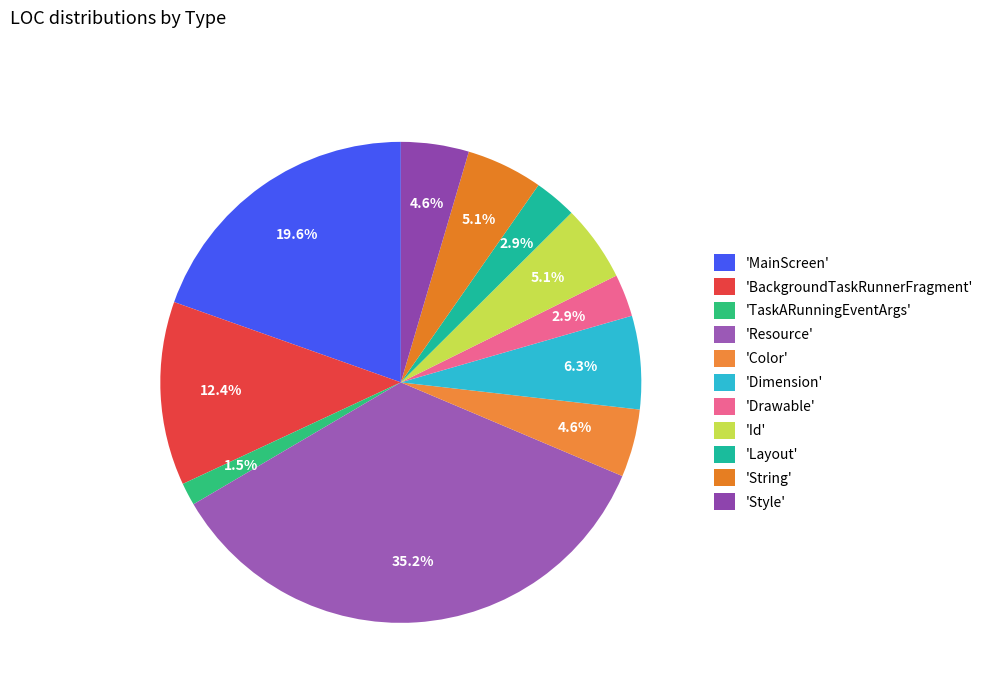

Which slice is the largest?

'Resource'